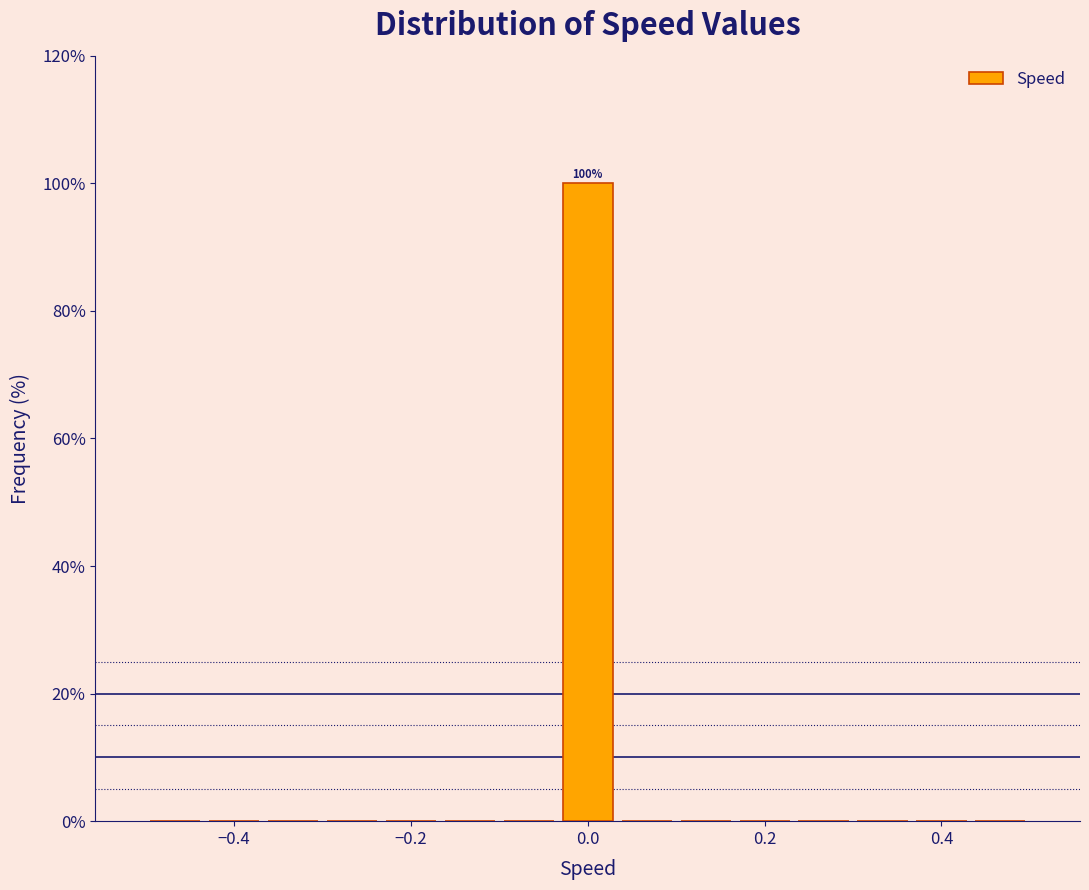

Around what value on the x-axis is the tallest bar? Give the approximate position of its centre, as read against the axis.

0.00